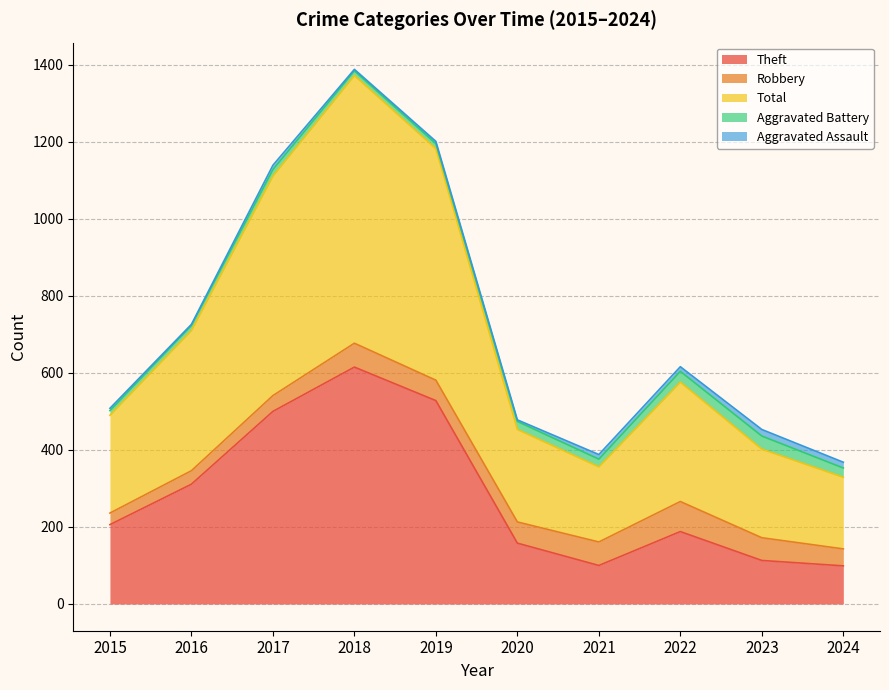

At which label does Aggravated Assault first exceed 11?

2021